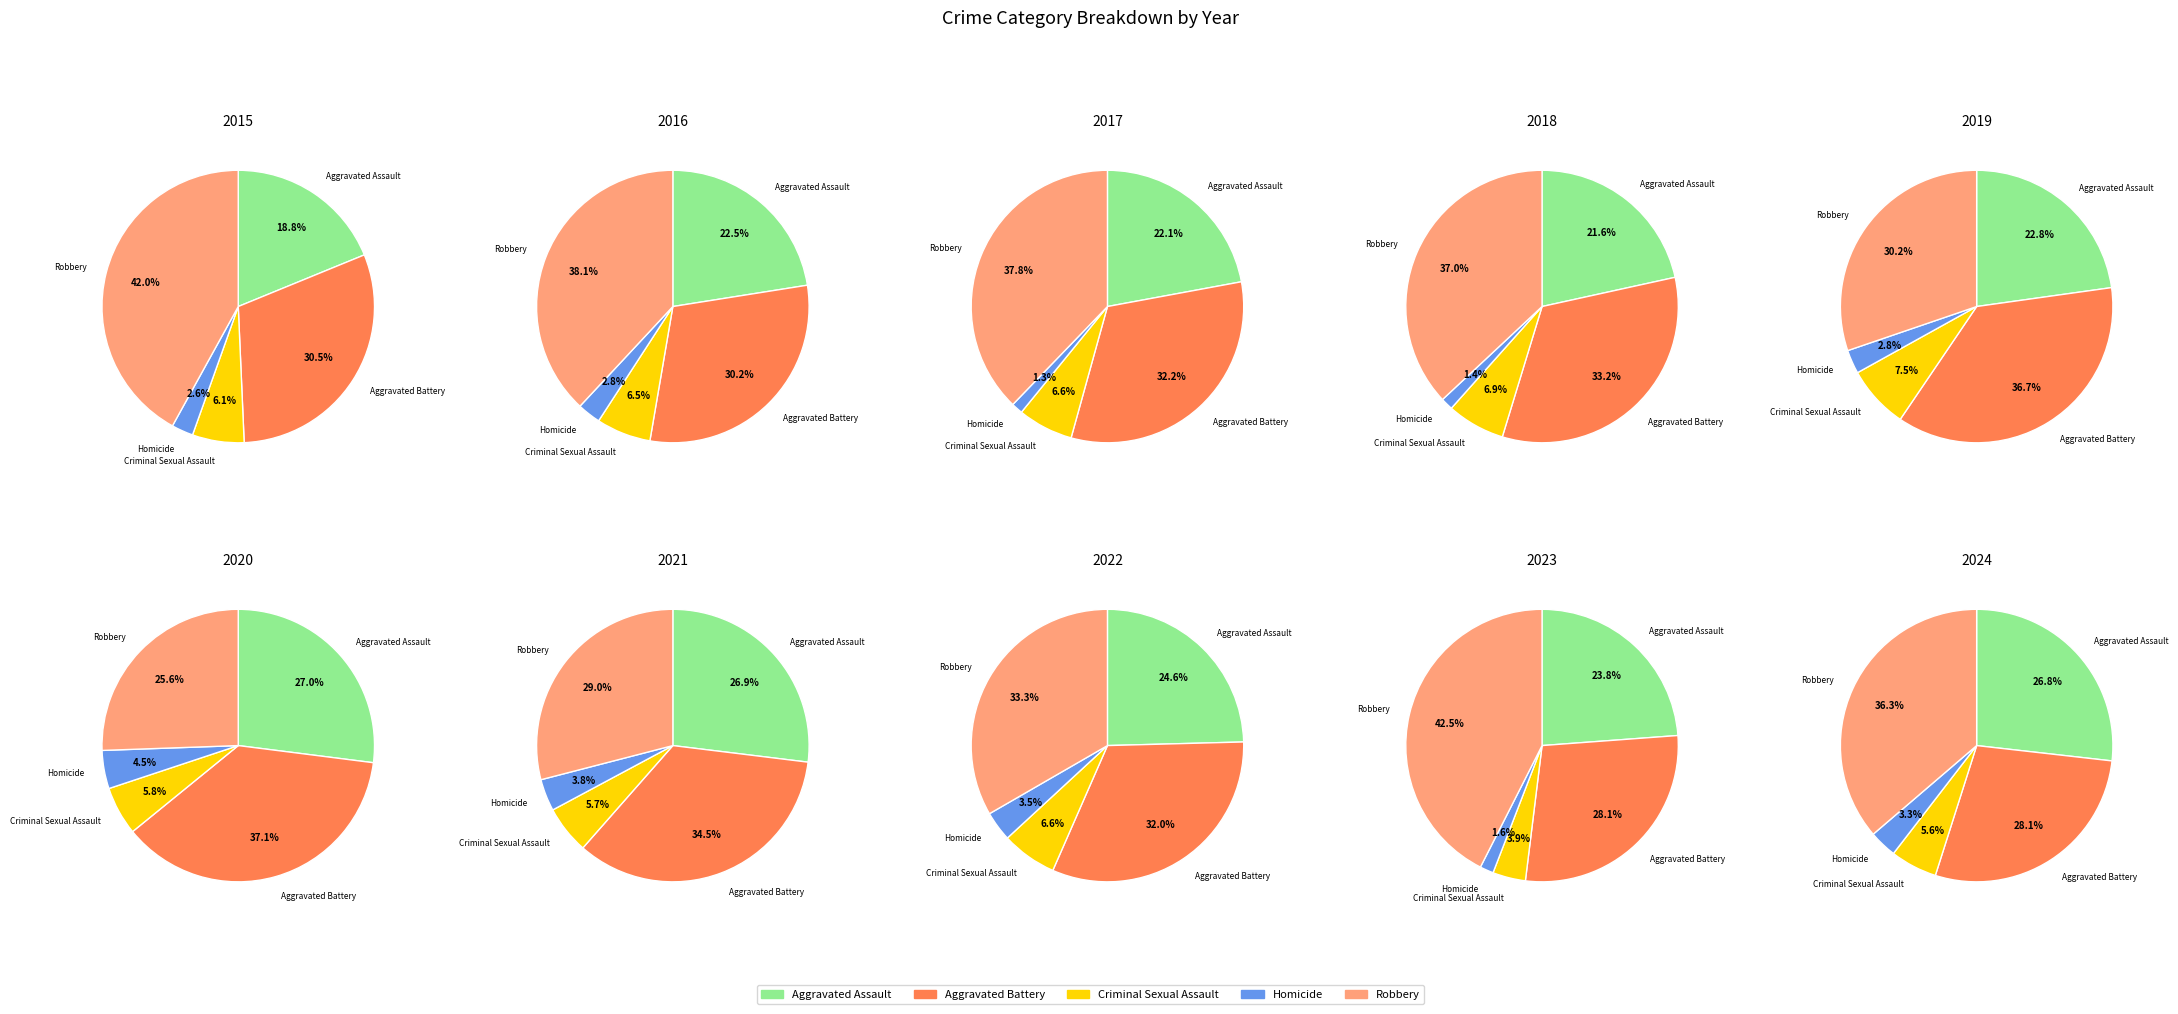

Rank the series by their maximum value, from lowest to highest.

Homicide, Criminal Sexual Assault, Aggravated Assault, Aggravated Battery, Robbery